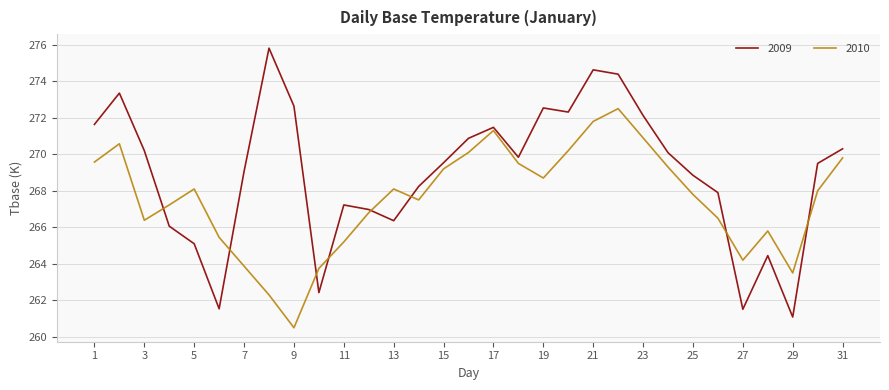

Which series has the largest range (max minus min)?

2009